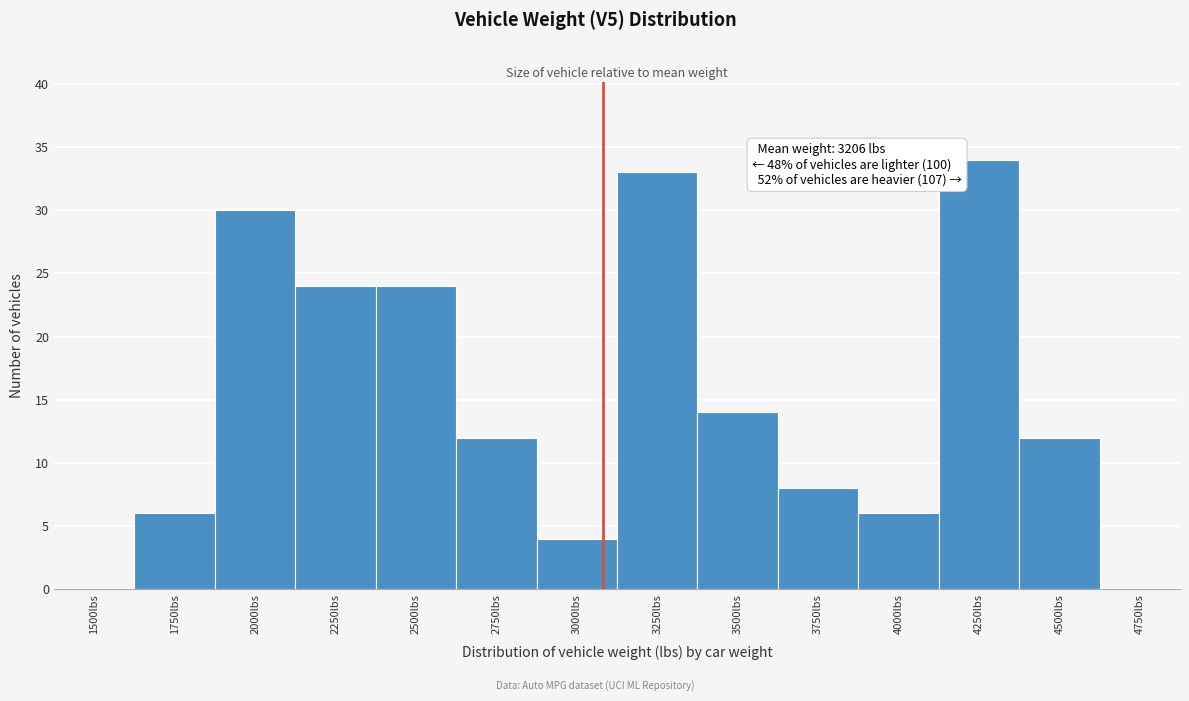

Reading left to right, what are all the values shown in this chart?

1500lbs=0	1750lbs=6	2000lbs=30	2250lbs=24	2500lbs=24	2750lbs=12	3000lbs=4	3250lbs=33	3500lbs=14	3750lbs=8	4000lbs=6	4250lbs=34	4500lbs=12	4750lbs=0